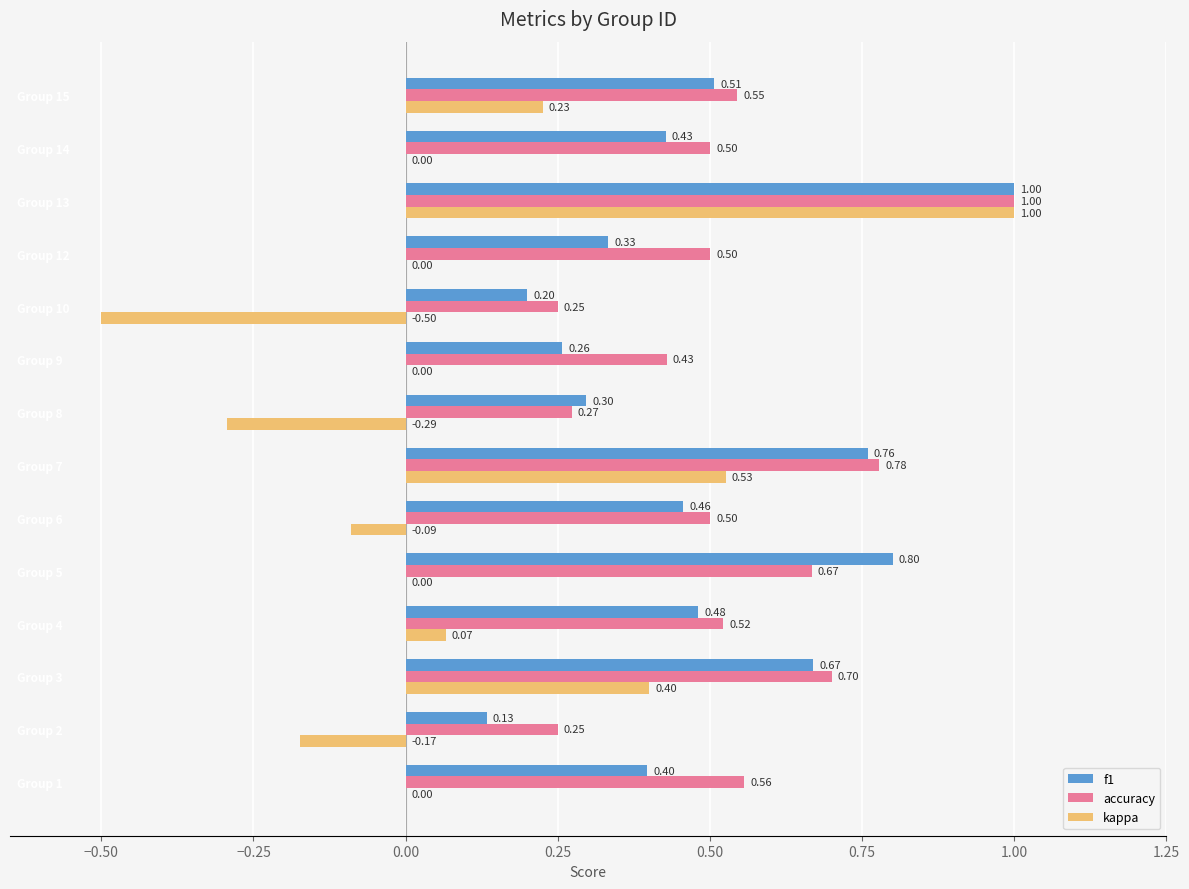

Which category has the highest value in the f1 series?

Group 13